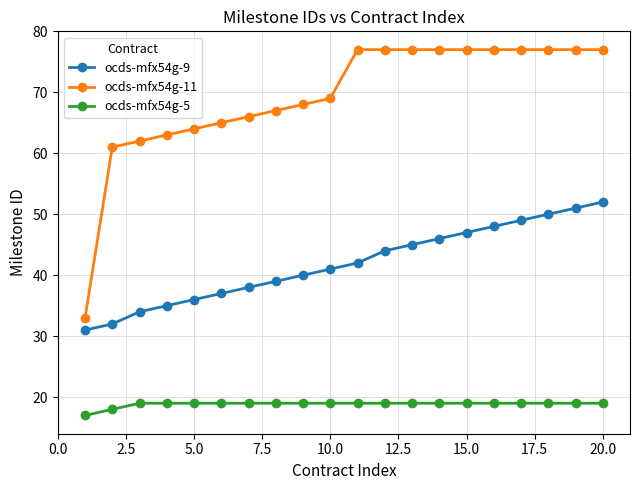

What is the difference between the maximum and minimum values in the ocds-mfx54g-9 series?

21